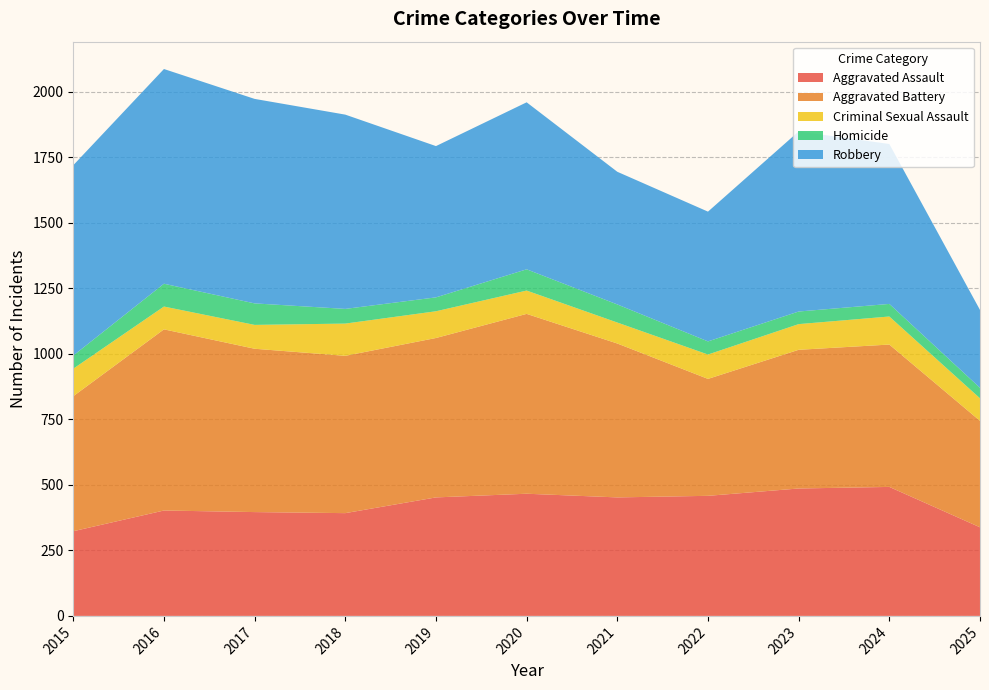

Reading right to left, extract all data points from this chart.

Aggravated Assault: 2025=338	2024=492	2023=486	2022=458	2021=452	2020=466	2019=452	2018=392	2017=396	2016=402	2015=323
Aggravated Battery: 2025=406	2024=543	2023=529	2022=446	2021=587	2020=686	2019=608	2018=600	2017=623	2016=691	2015=515
Criminal Sexual Assault: 2025=86	2024=107	2023=98	2022=93	2021=80	2020=89	2019=102	2018=123	2017=91	2016=87	2015=105
Homicide: 2025=40	2024=48	2023=48	2022=50	2021=69	2020=81	2019=53	2018=56	2017=82	2016=87	2015=50
Robbery: 2025=297	2024=610	2023=687	2022=495	2021=506	2020=637	2019=577	2018=741	2017=780	2016=819	2015=726